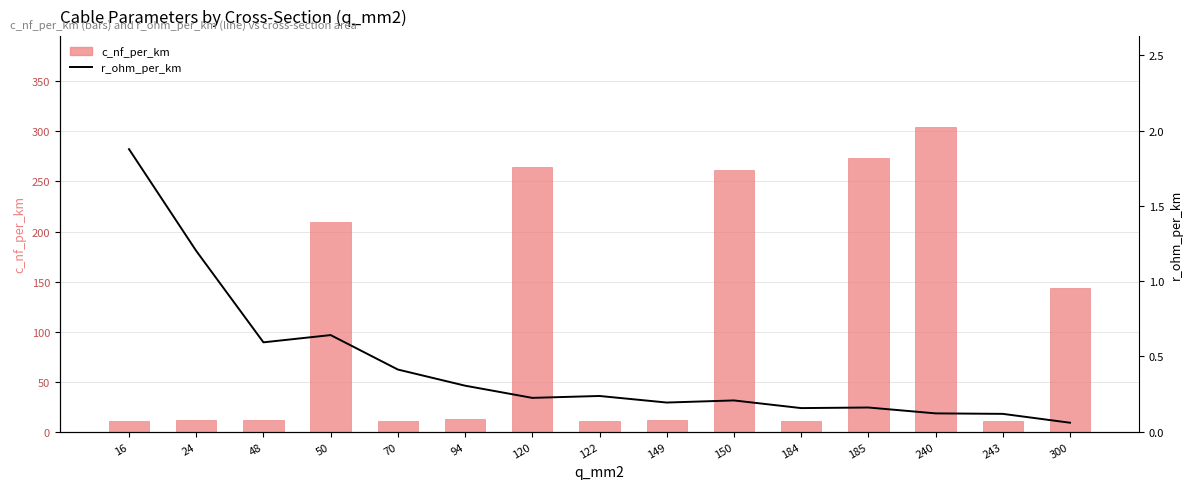

What value does the c_nf_per_km series have at 16?

11.0